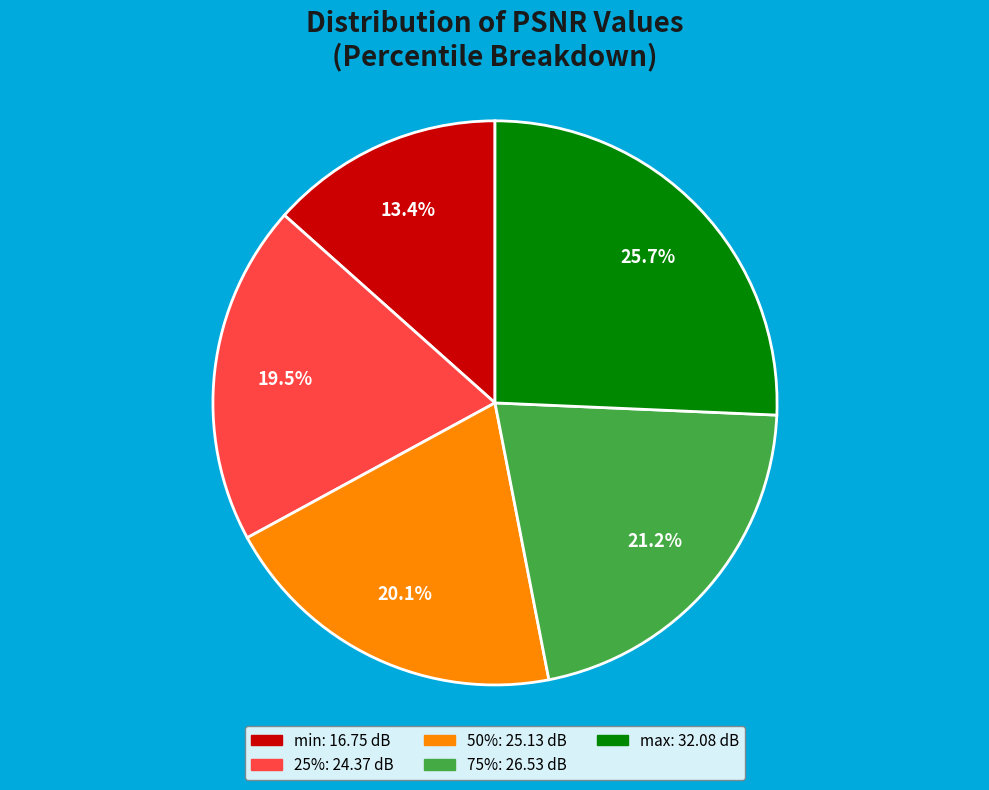

Between 50% and max, which is larger?

max